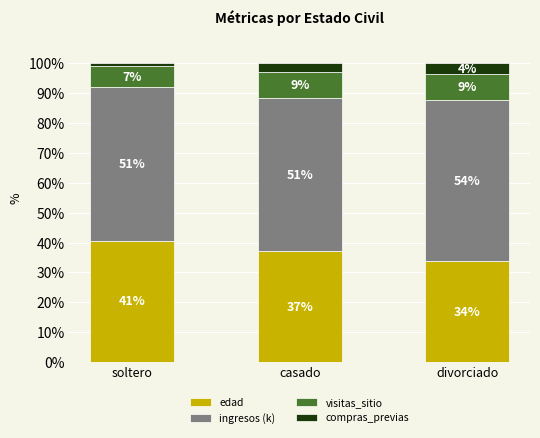

Are the bars horizontal?

No